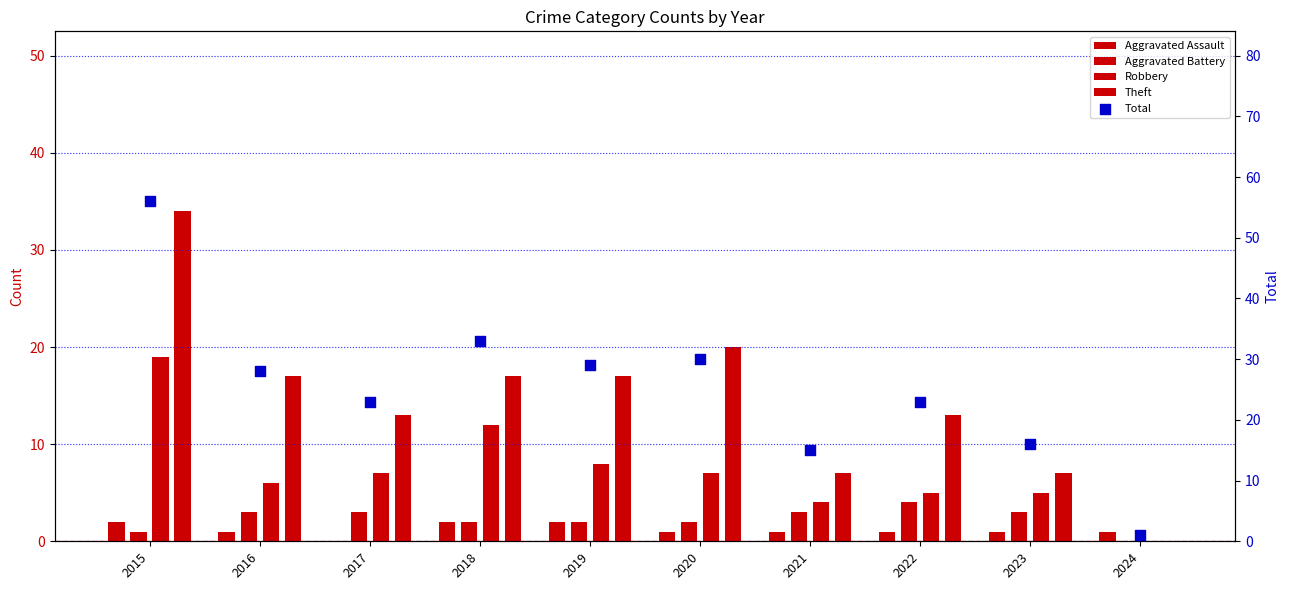

At how many categories does at least one series exceed 31?

2